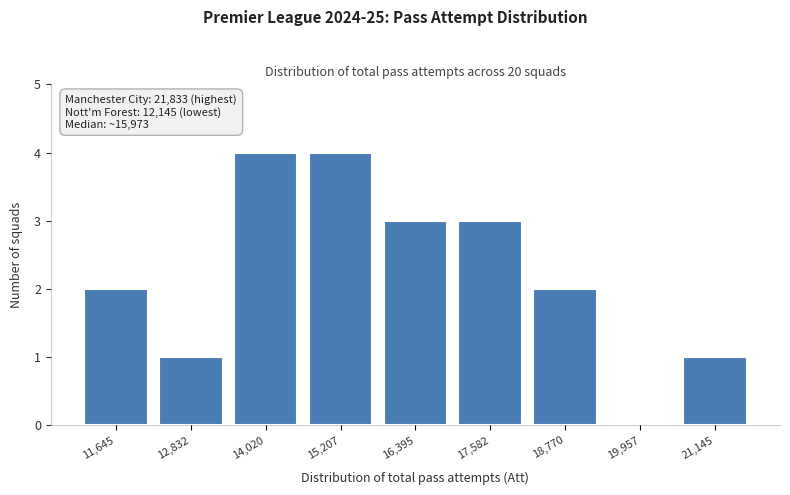

Reading right to left, what are all the values shown in this chart?

21,145=1	19,957=0	18,770=2	17,582=3	16,395=3	15,207=4	14,020=4	12,832=1	11,645=2